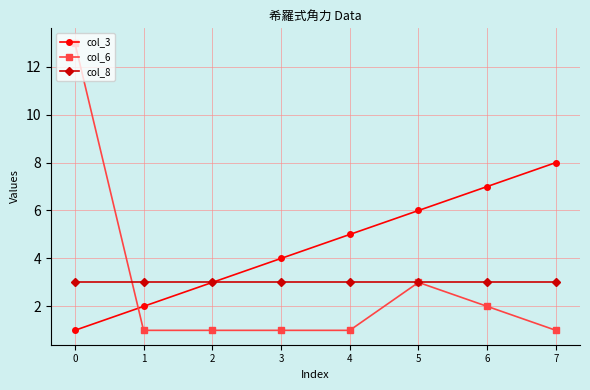

At 4, list the series in order from smallest to largest.

col_6, col_8, col_3